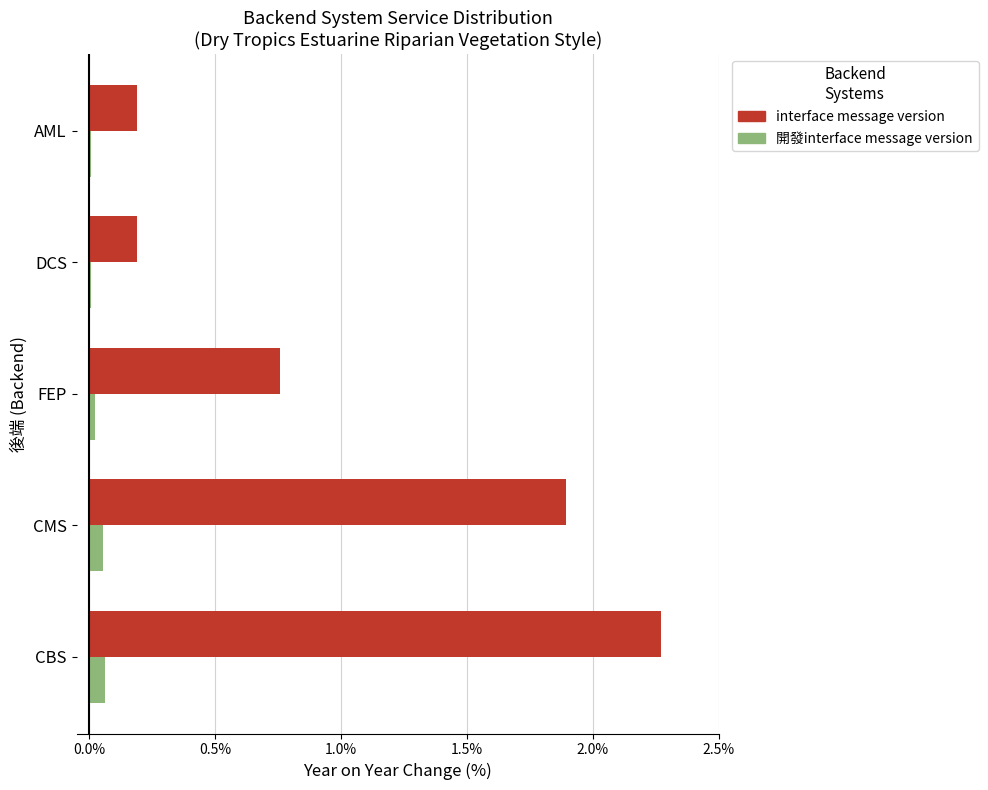

Between CBS and FEP, which series saw the biggest shift?

interface message version